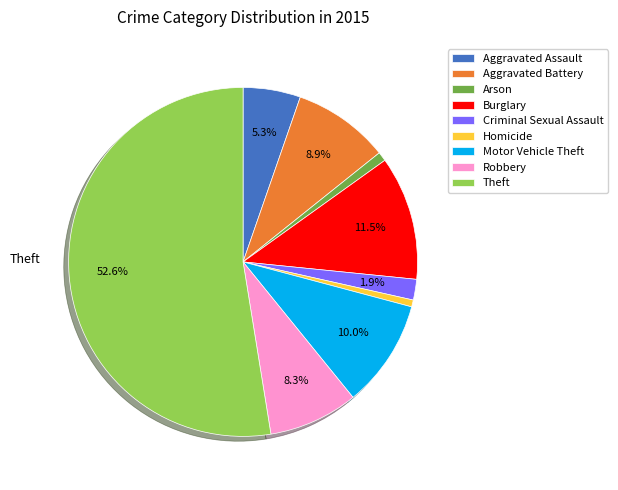

What percentage is the Aggravated Assault slice, to the nearest percent?

5%